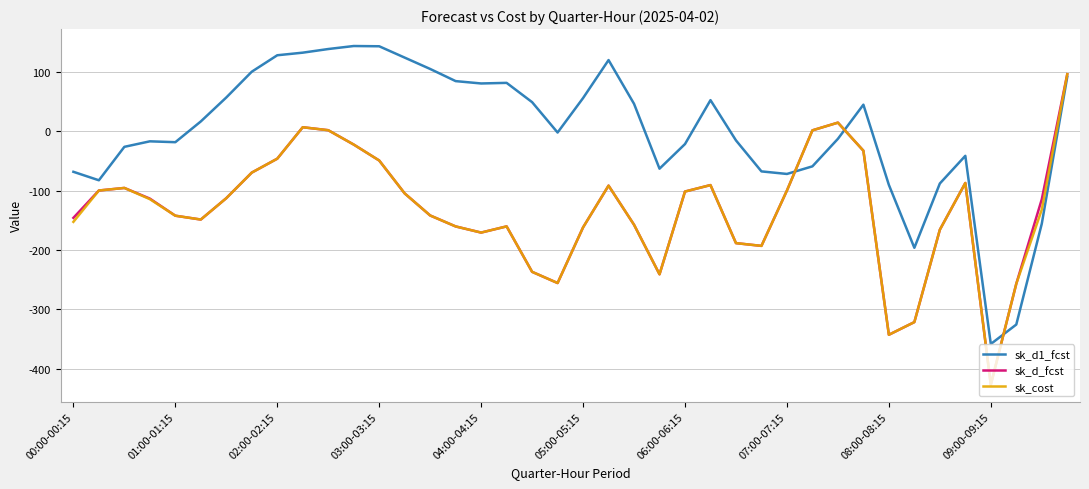

Which series has the largest total across all categories?

sk_d1_fcst